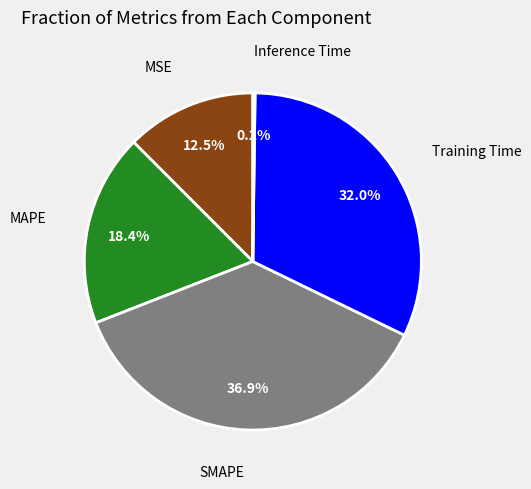

To the nearest percent, what is the combined percentage of Training Time and SMAPE?

69%